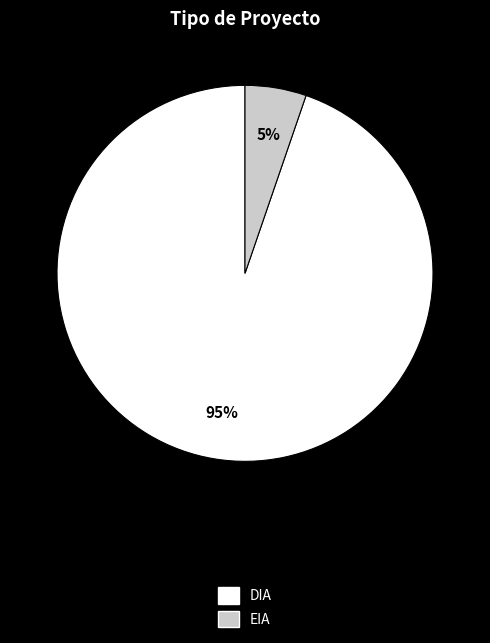

To the nearest percent, what is the average slice percentage?

50%